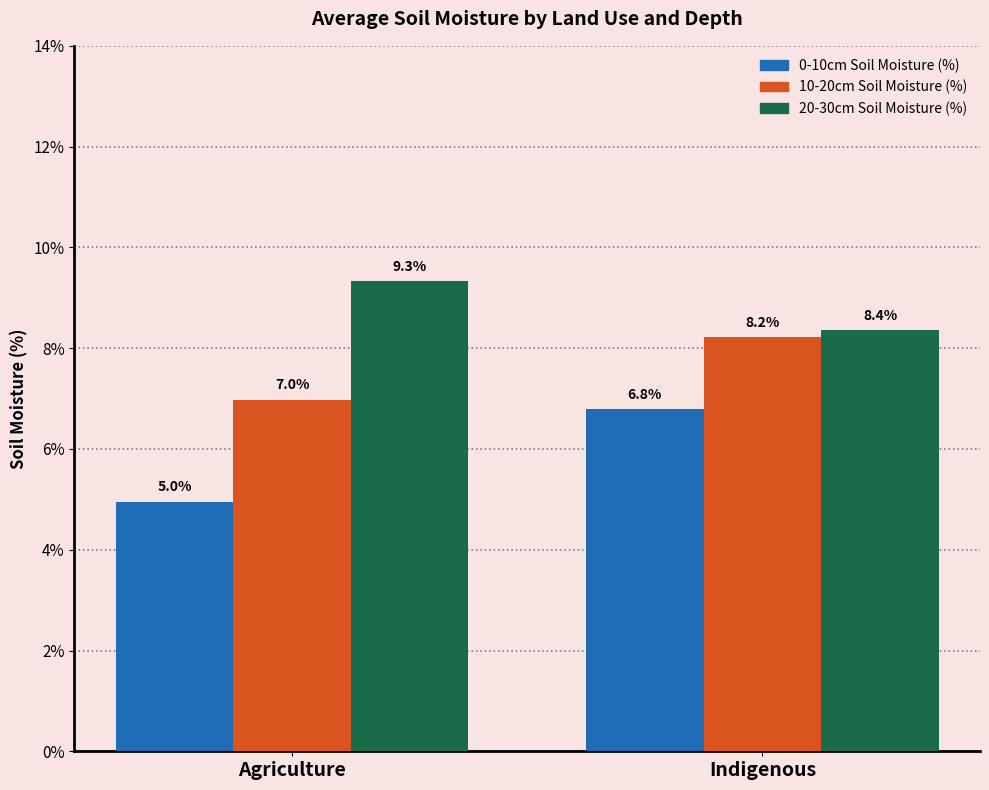

What is the greatest value displayed?

9.3